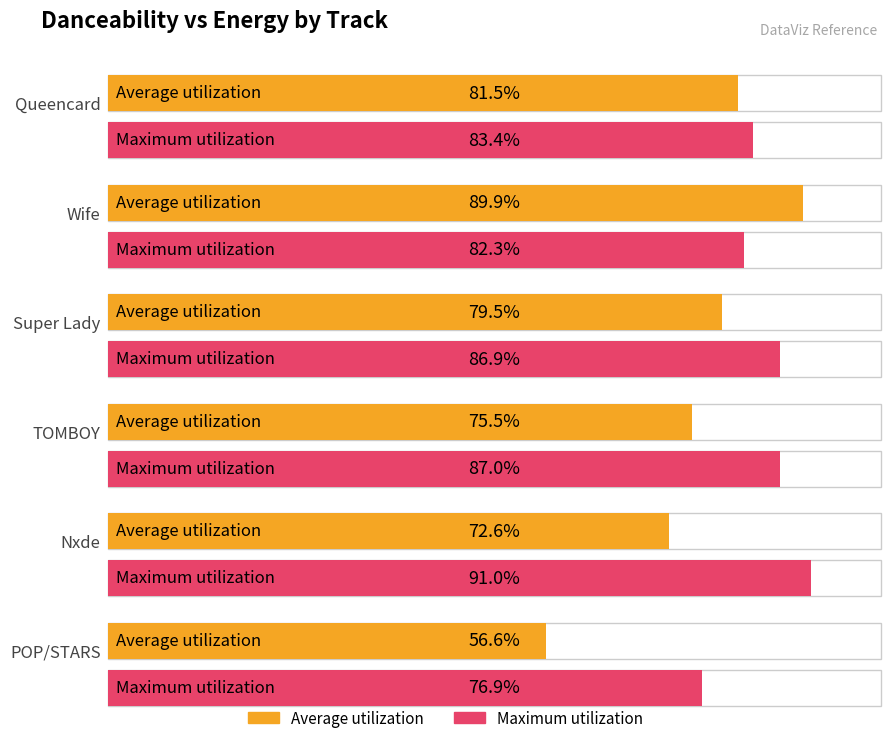

What is the value of the Maximum utilization bar at the 5th from the left?

0.9